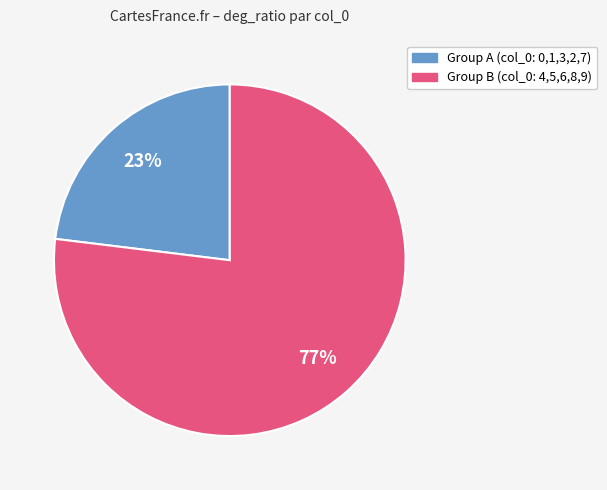

How many segments does this pie chart have?

2